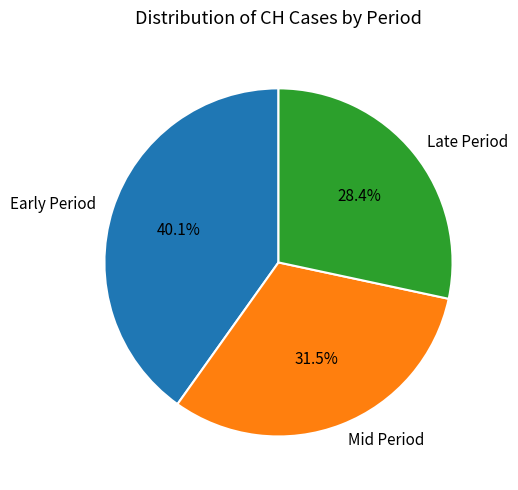

What portion of the pie excludes Mid Period?

68.5%